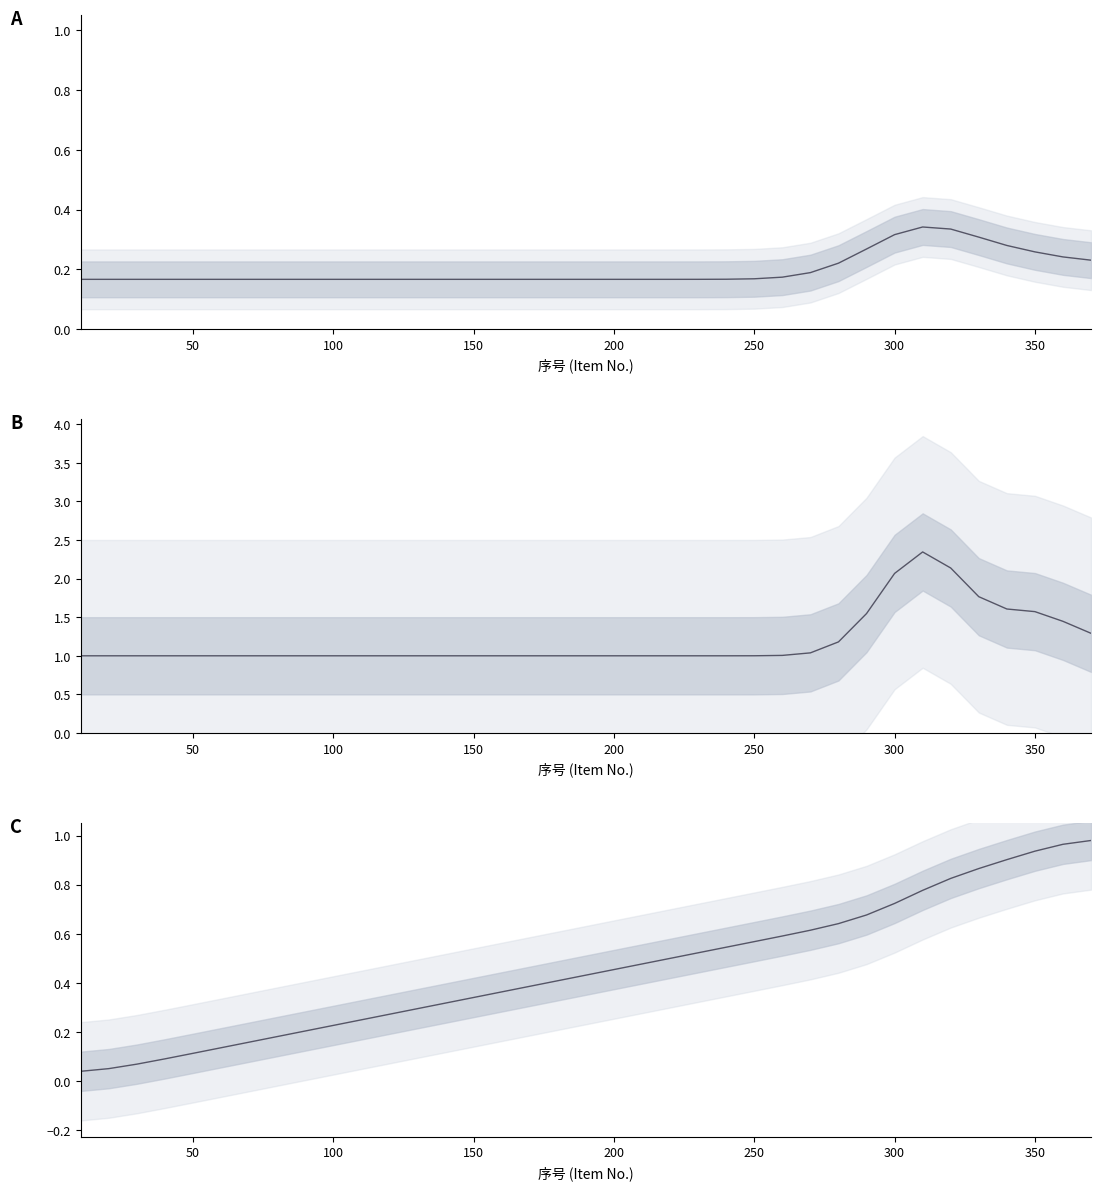

Reading left to right, extract all data points from this chart.

用量 (norm): 0.2	0.2	0.2	0.2	0.2	0.2	0.2	0.2	0.2	0.2	0.2	0.2	0.2	0.2	0.2	0.2	0.2	0.2	0.2	0.2	0.2	0.2	0.2	0.2	0.2	0.2	0.2	0.2	0.3	0.3	0.3	0.3	0.3	0.3	0.3	0.2	0.2
用量: 1.0	1.0	1.0	1.0	1.0	1.0	1.0	1.0	1.0	1.0	1.0	1.0	1.0	1.0	1.0	1.0	1.0	1.0	1.0	1.0	1.0	1.0	1.0	1.0	1.0	1.0	1.0	1.2	1.5	2.1	2.3	2.1	1.8	1.6	1.6	1.4	1.3
累计用量 (norm): 0.0	0.1	0.1	0.1	0.1	0.1	0.2	0.2	0.2	0.2	0.2	0.3	0.3	0.3	0.3	0.4	0.4	0.4	0.4	0.5	0.5	0.5	0.5	0.5	0.6	0.6	0.6	0.6	0.7	0.7	0.8	0.8	0.9	0.9	0.9	1.0	1.0